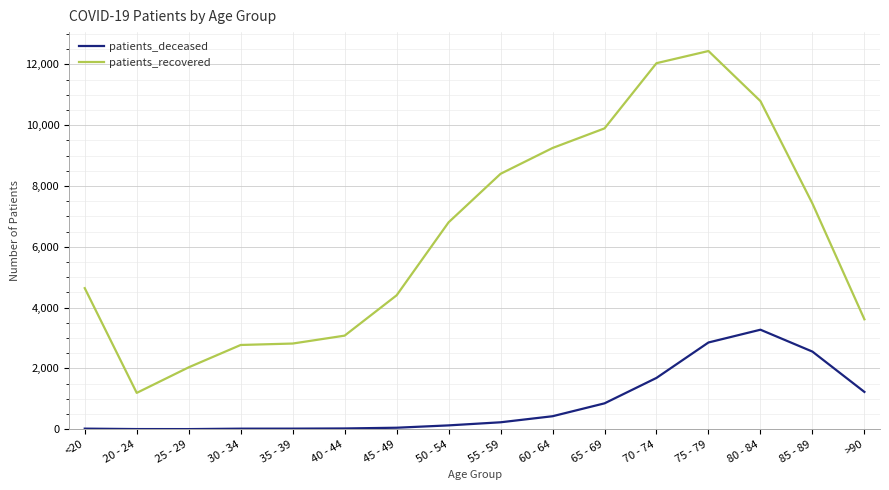

What are all the series names shown in the legend?

patients_deceased, patients_recovered